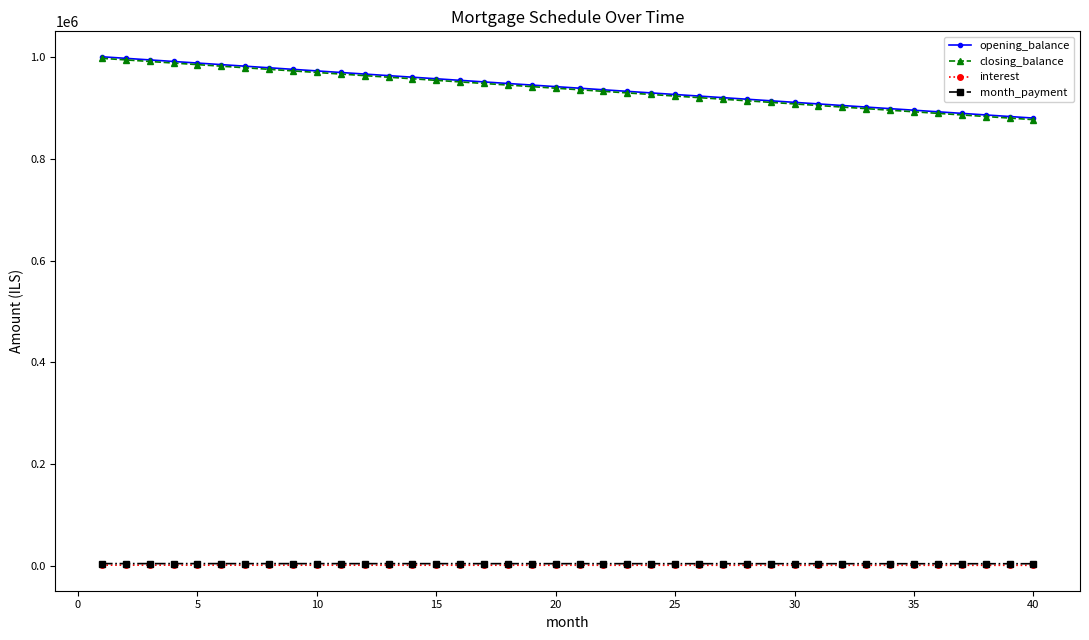

What is the minimum value for opening_balance?

879629.6